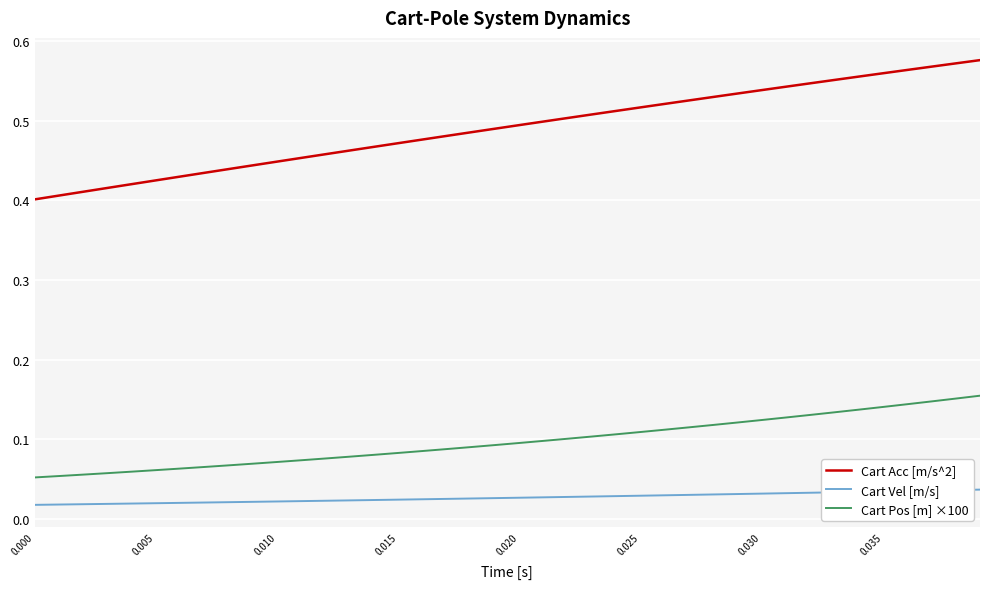

Which series has the widest spread of values?

Cart Acc [m/s^2]